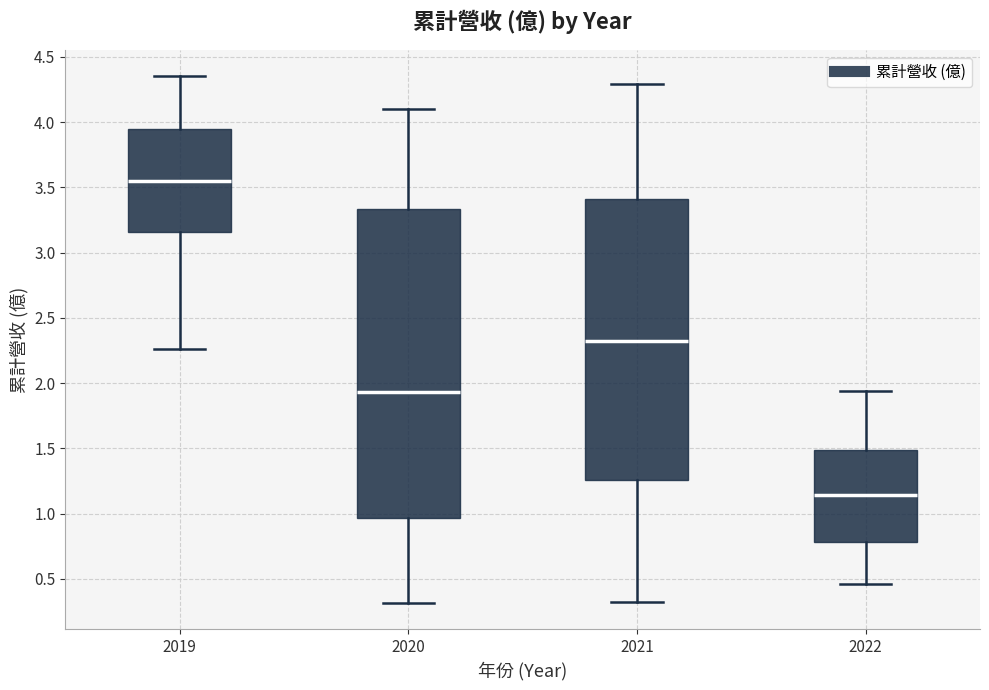

Which box is the tallest, from its lower edge to its upper edge?

2020